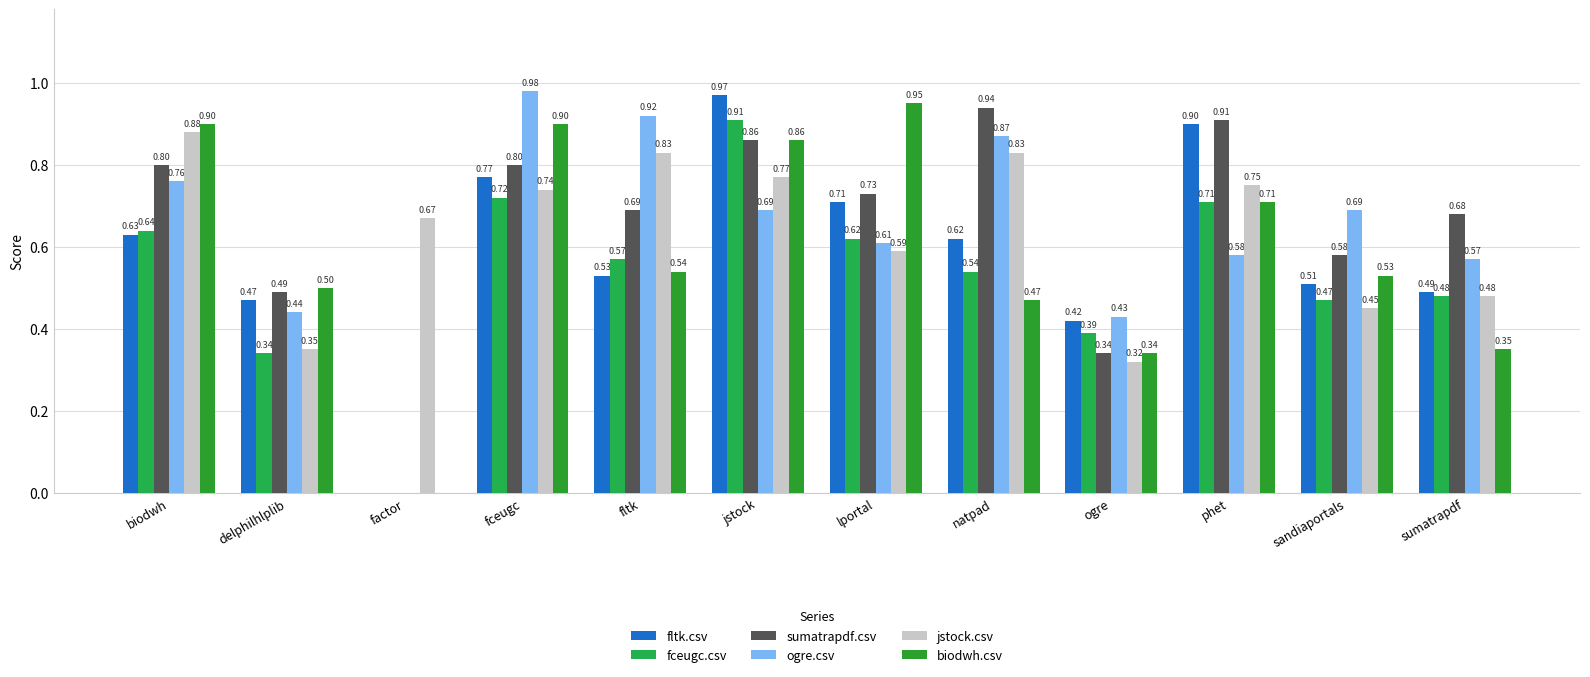

How many positive values does the fltk.csv series have?

11